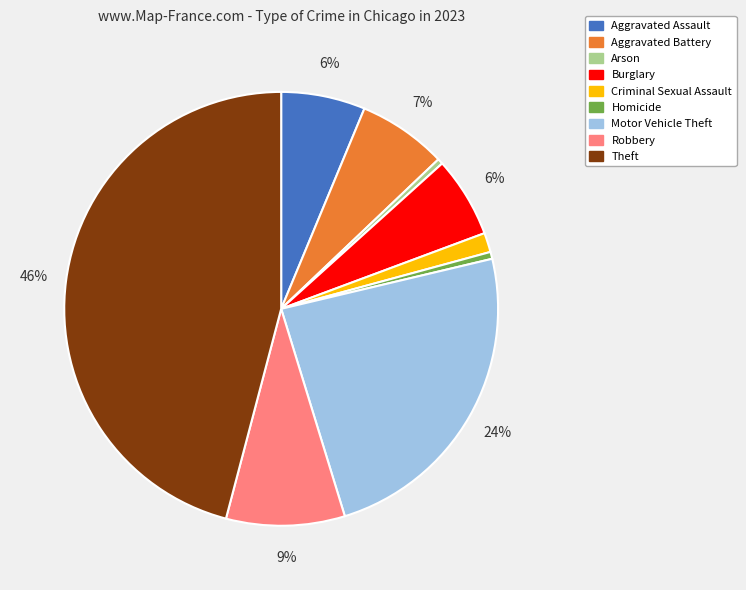

To the nearest percent, what is the average slice percentage?

11%